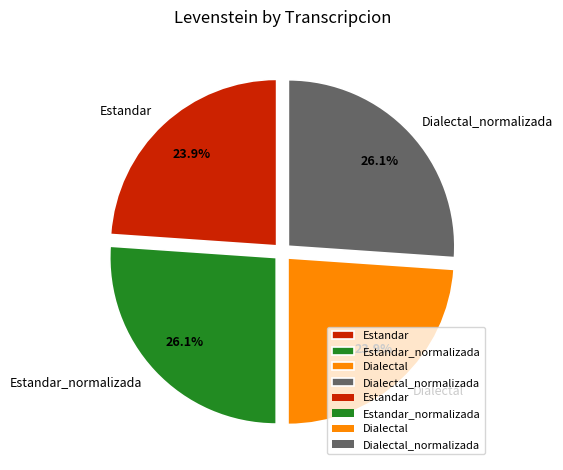

What is the total percentage of Dialectal_normalizada and Estandar?

50.0%